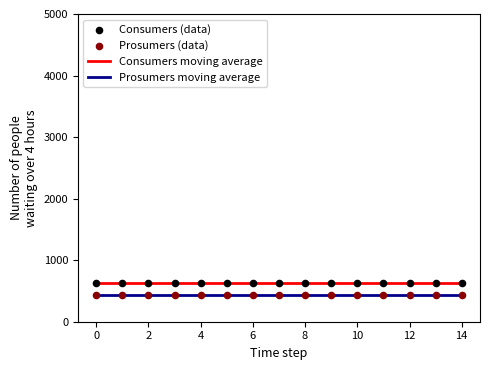

True or false: Consumers moving average and Prosumers moving average intersect in this chart.

False